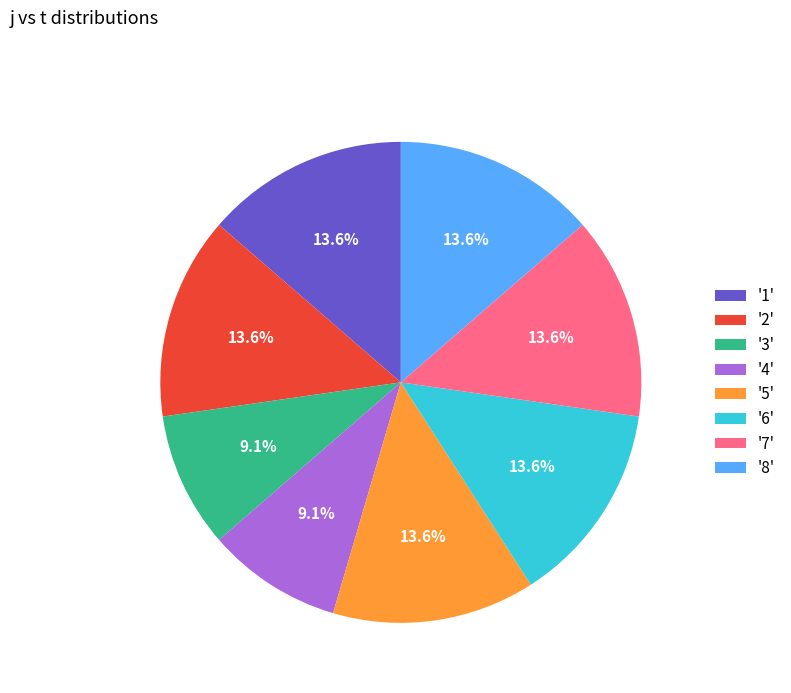

What is the ratio of the value at '4' to the value at '6'?

0.7